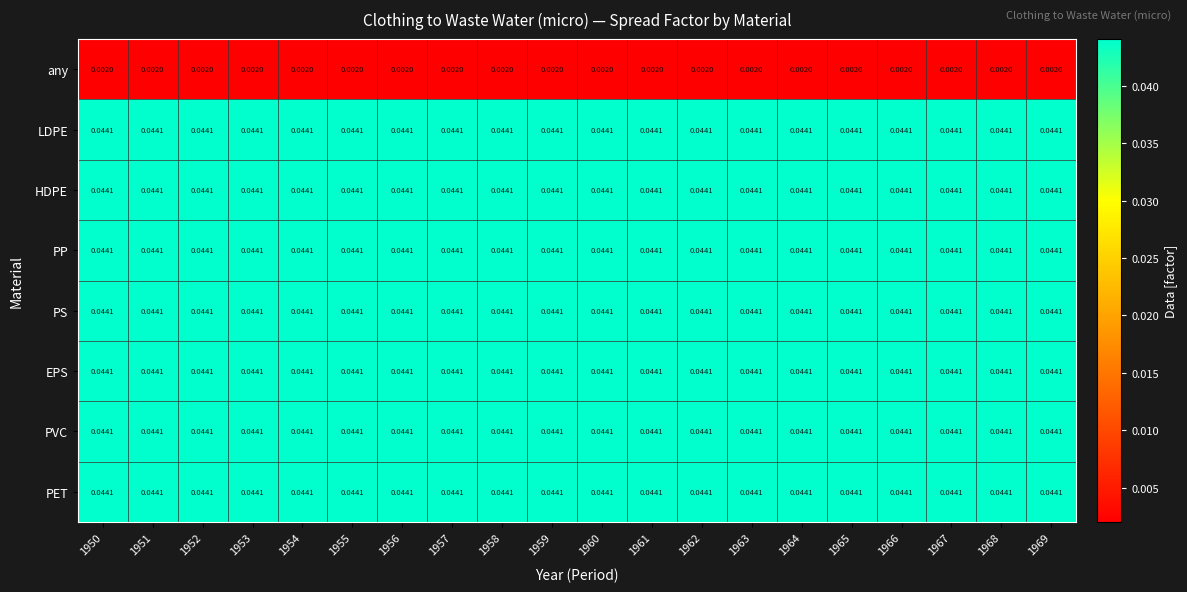

Is the value of any at 1957 greater than the value of PVC at 1959?

No